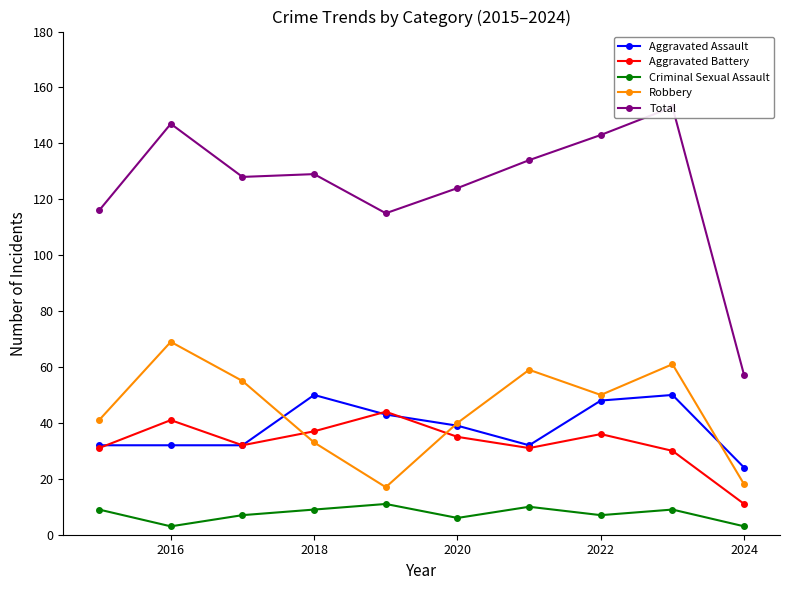

What is the approximate value of Robbery at 2022?

50